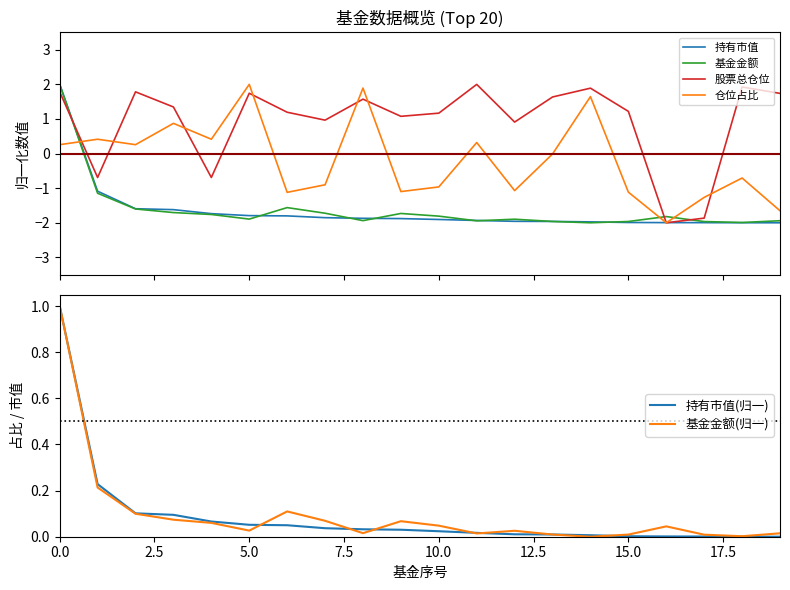

What is the average value of the 持有市值(归一) series?

0.1